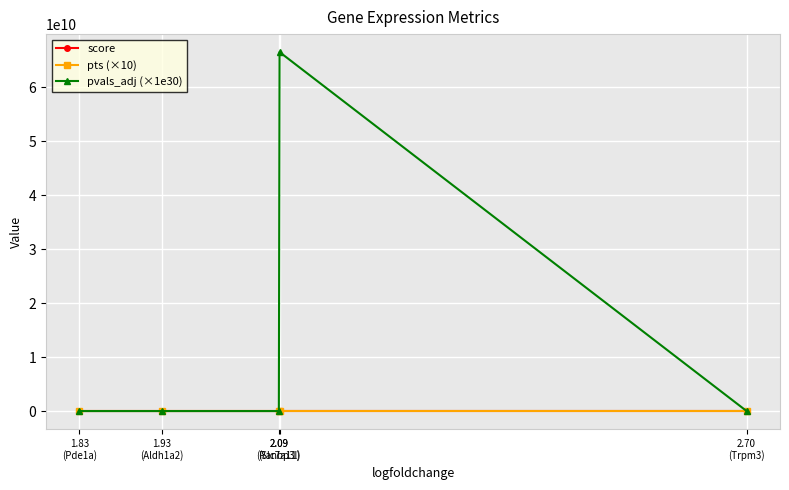

Which series has the widest spread of values?

pvals_adj (×1e30)